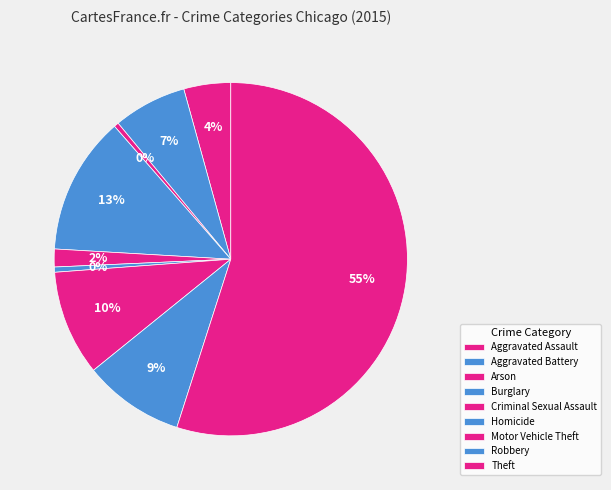

To the nearest percent, what portion does Aggravated Assault represent?

4%